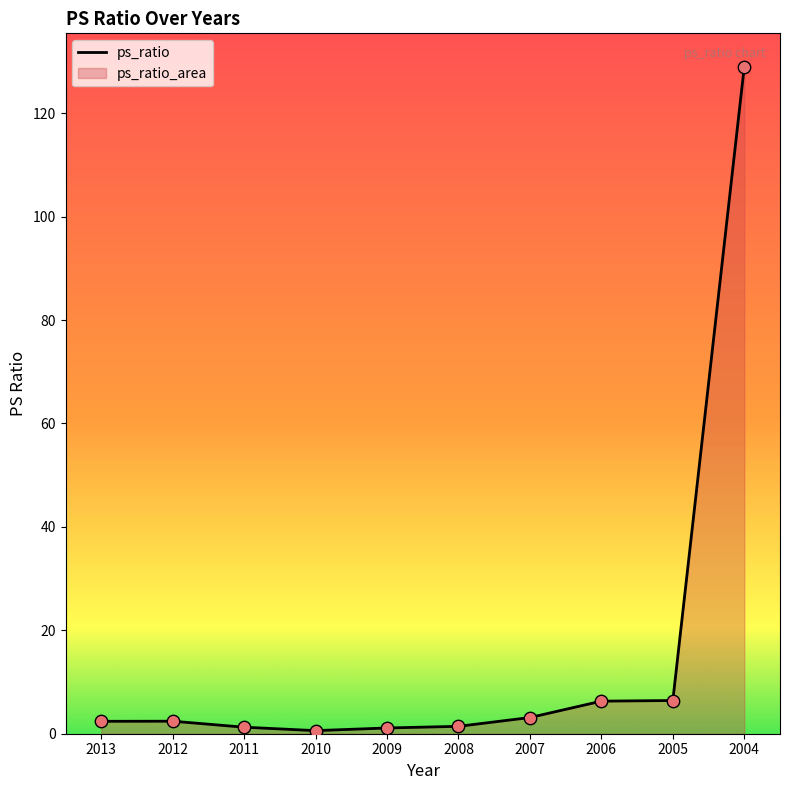

Which has a higher value, 2008 or 2007?

2007